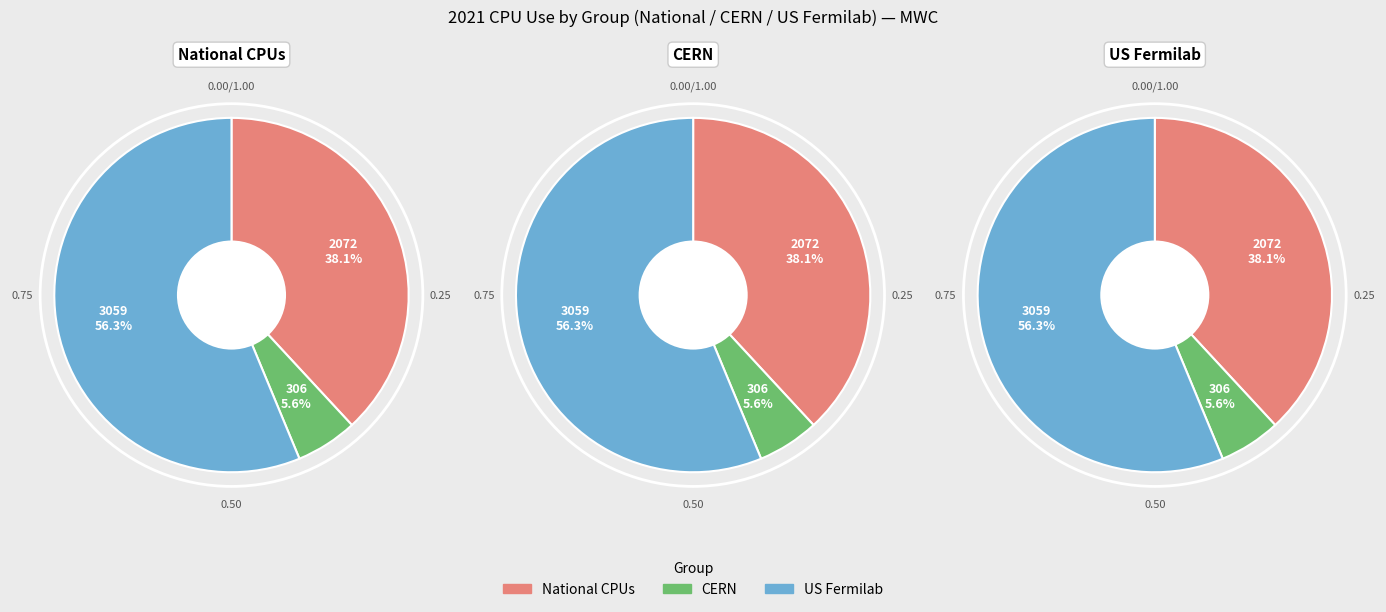

The US OSG slice represents 16% of the pie. True or false?

False